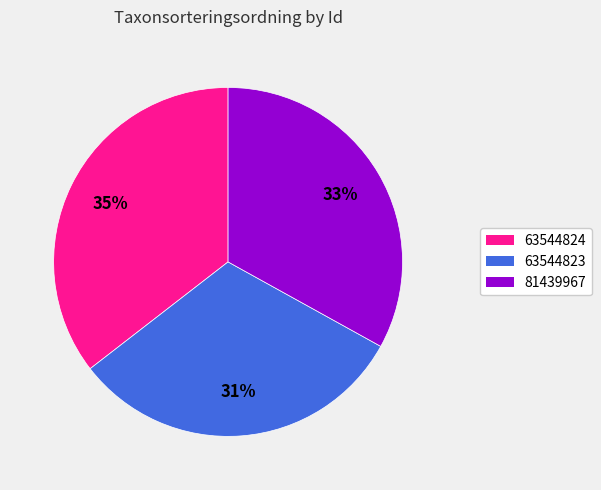

True or false: 63544824 accounts for 35% of the total.

True